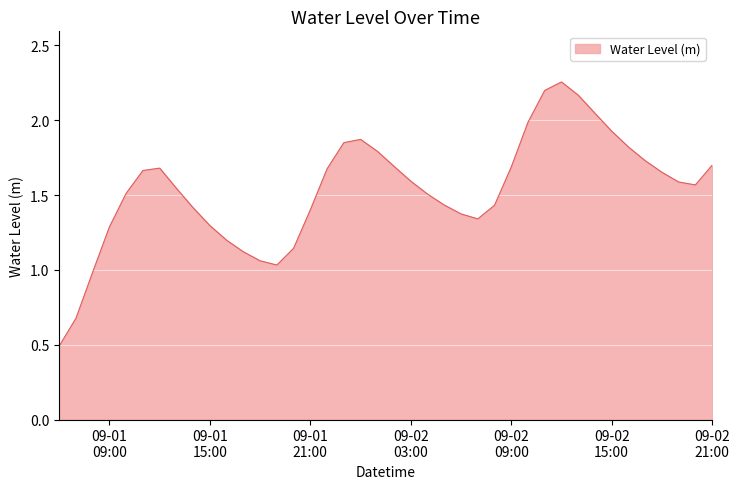

What is the minimum value shown in the chart?

0.5